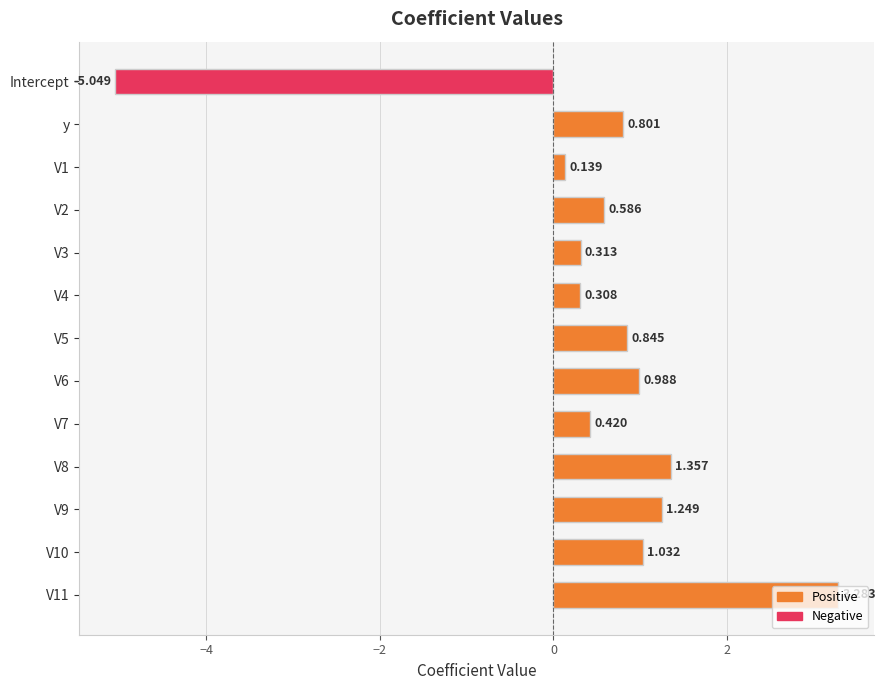

At which category does the chart reach its minimum across all series?

Intercept